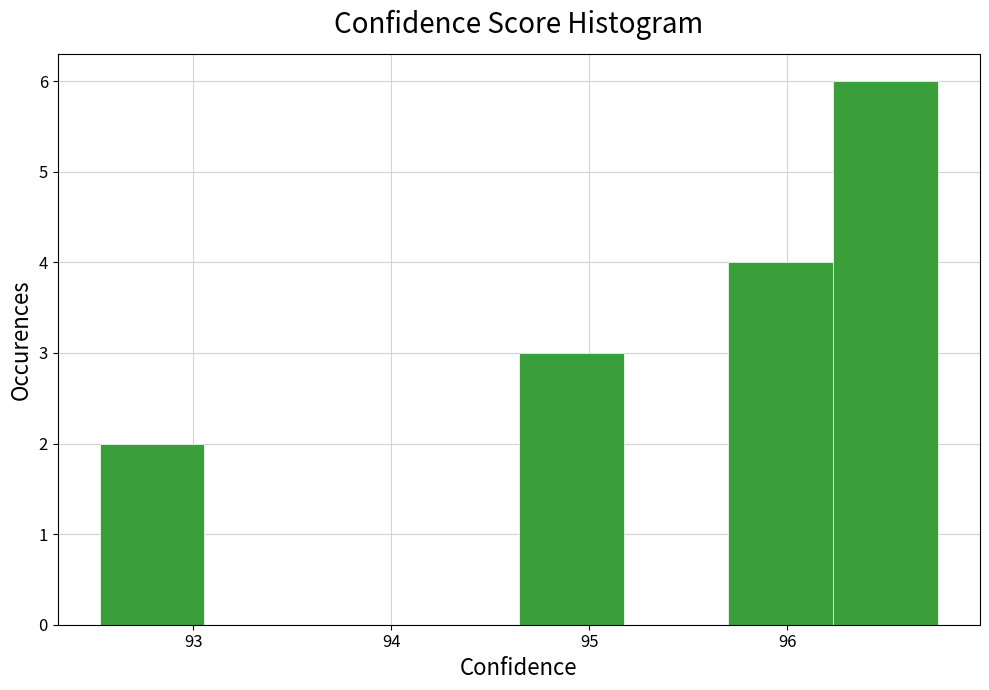

What is the height of the bar covering 95.7 to 96.2 on the x-axis? Neither the bar edges nor the heights are printed on the chart, so give them approximately, as read against the axes.

4